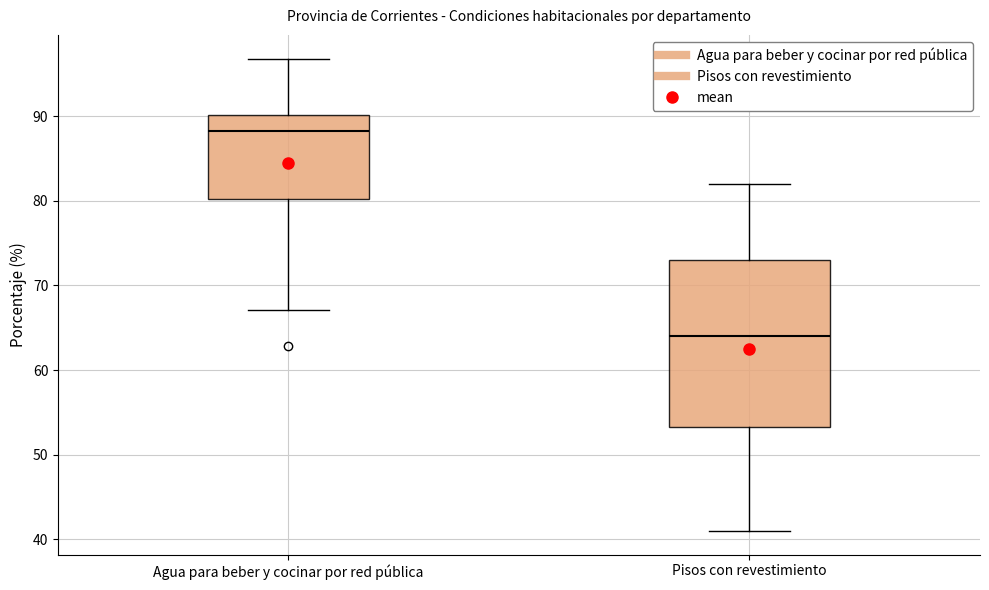

Reading left to right, read every box against the y-axis: the position of its median line, the range the box covers, and the ends of its whiskers. The values are not printed on the chart, so give them approximately, as read against the axis.

Agua para beber y cocinar por red pública: median 88, box 80 to 90, whiskers 67 to 97
Pisos con revestimiento: median 64, box 53 to 73, whiskers 41 to 82